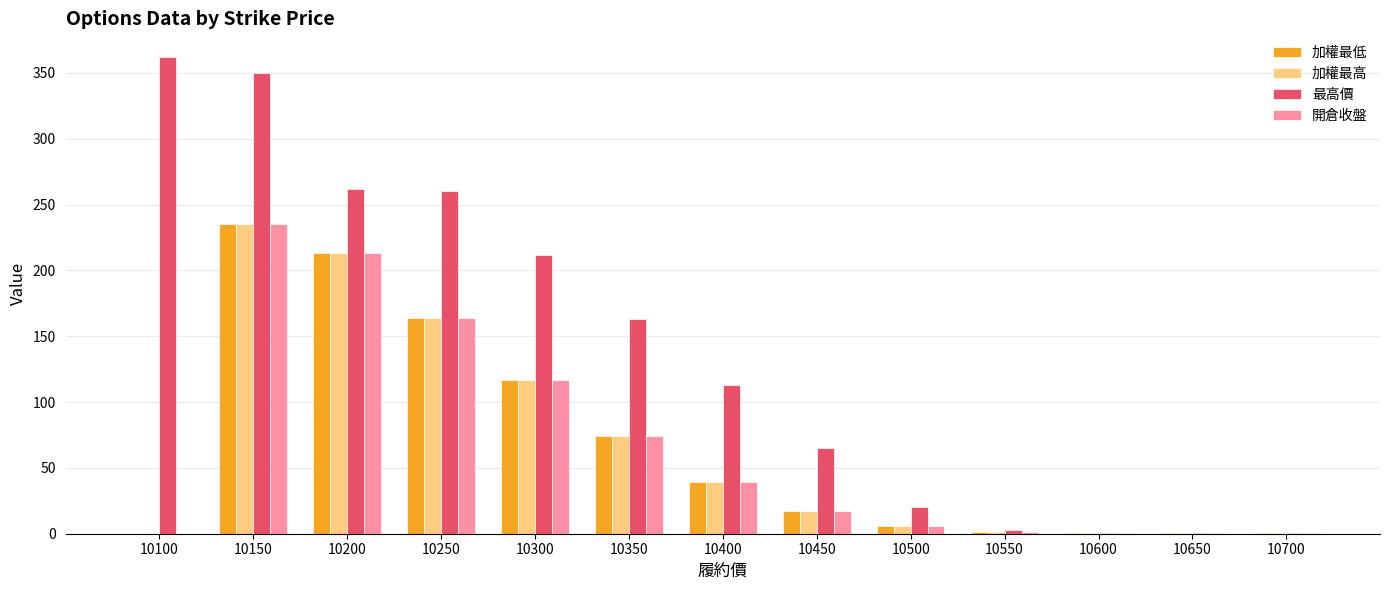

What is the difference between the 加權最高 values at 10400 and 10350?

35.0